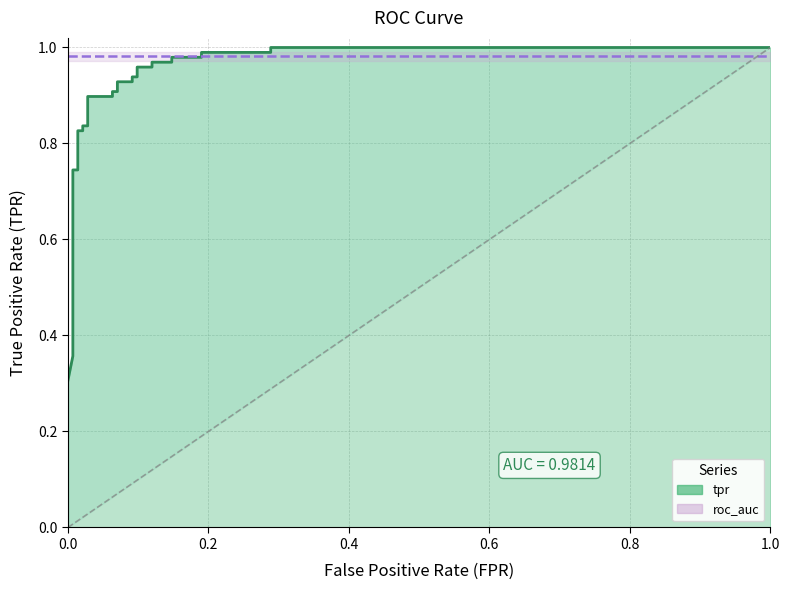

Reading left to right, what are all the values shown in this chart?

0.3	0.4	0.4	0.4	0.7	0.7	0.8	0.8	0.8	0.8	0.9	0.9	0.9	0.9	0.9	0.9	0.9	0.9	1.0	1.0	1.0	1.0	1.0	1.0	1.0	1.0	1.0	1.0